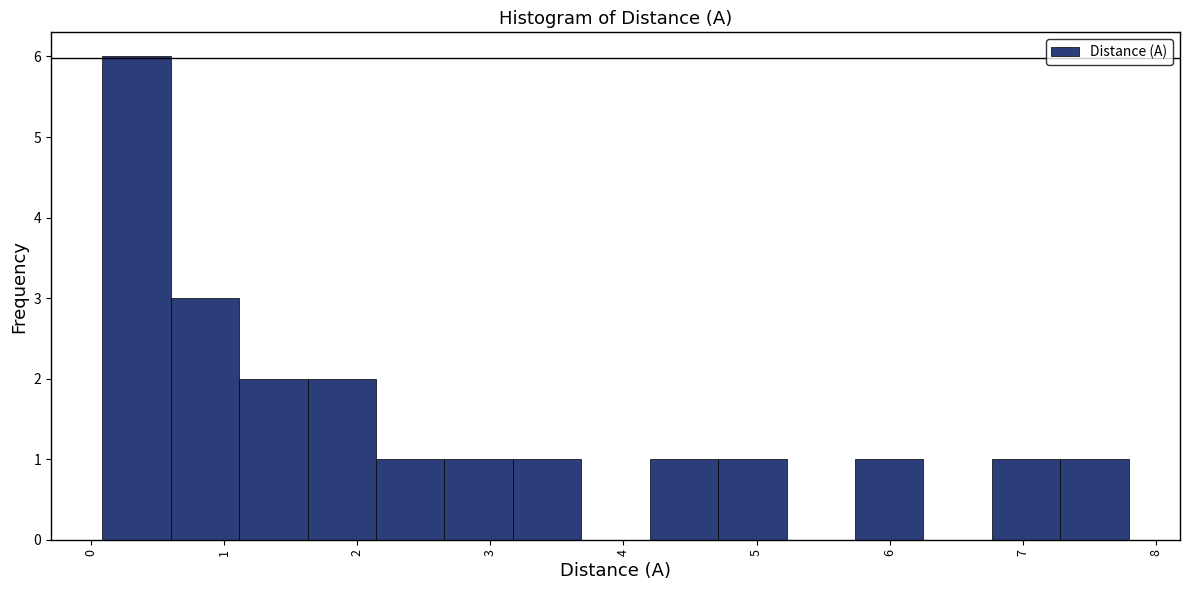

Reading left to right, transcribe this chart: for each bar, give the range it covers on the x-axis and its height. Neither the bar edges nor the heights are printed on the chart, so give them approximately, as read against the axes.

0.1 to 0.6: 6
0.6 to 1.1: 3
1.1 to 1.6: 2
1.6 to 2.1: 2
2.1 to 2.7: 1
2.7 to 3.2: 1
3.2 to 3.7: 1
3.7 to 4.2: 0
4.2 to 4.7: 1
4.7 to 5.2: 1
5.2 to 5.7: 0
5.7 to 6.3: 1
6.3 to 6.8: 0
6.8 to 7.3: 1
7.3 to 7.8: 1